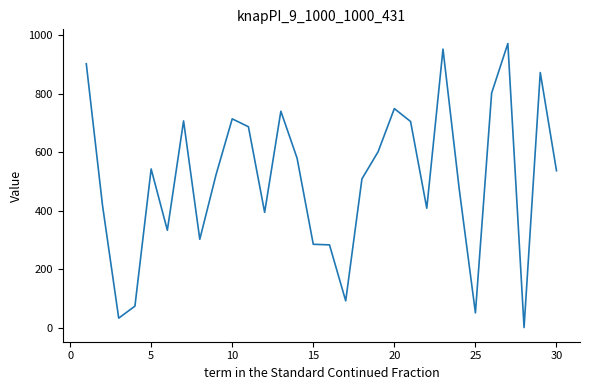

What is the difference between the maximum and minimum values?

969